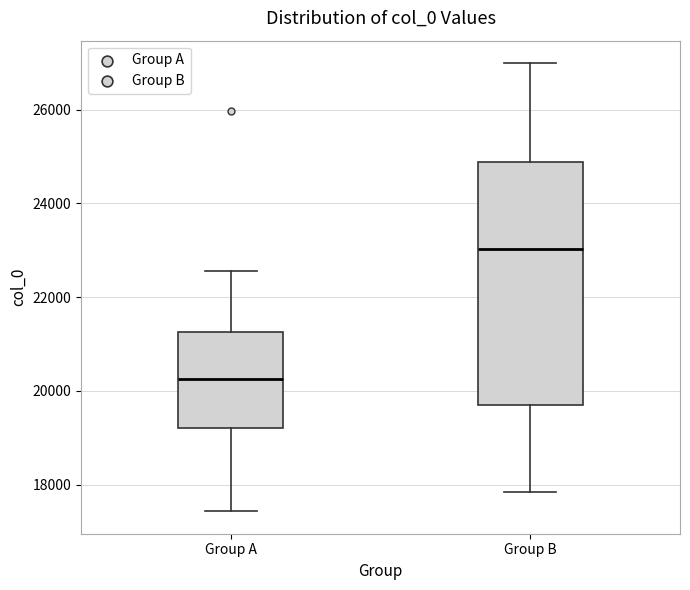

Reading left to right, transcribe this box plot: for each box, give where its median line is, the range the box spans, and where its two whiskers end, as read against the y-axis. The values are not printed on the chart, so give them approximately, as read against the axis.

Group A: median 20200, box 19200 to 21200, whiskers 17400 to 22600
Group B: median 23000, box 19600 to 24800, whiskers 17800 to 27000